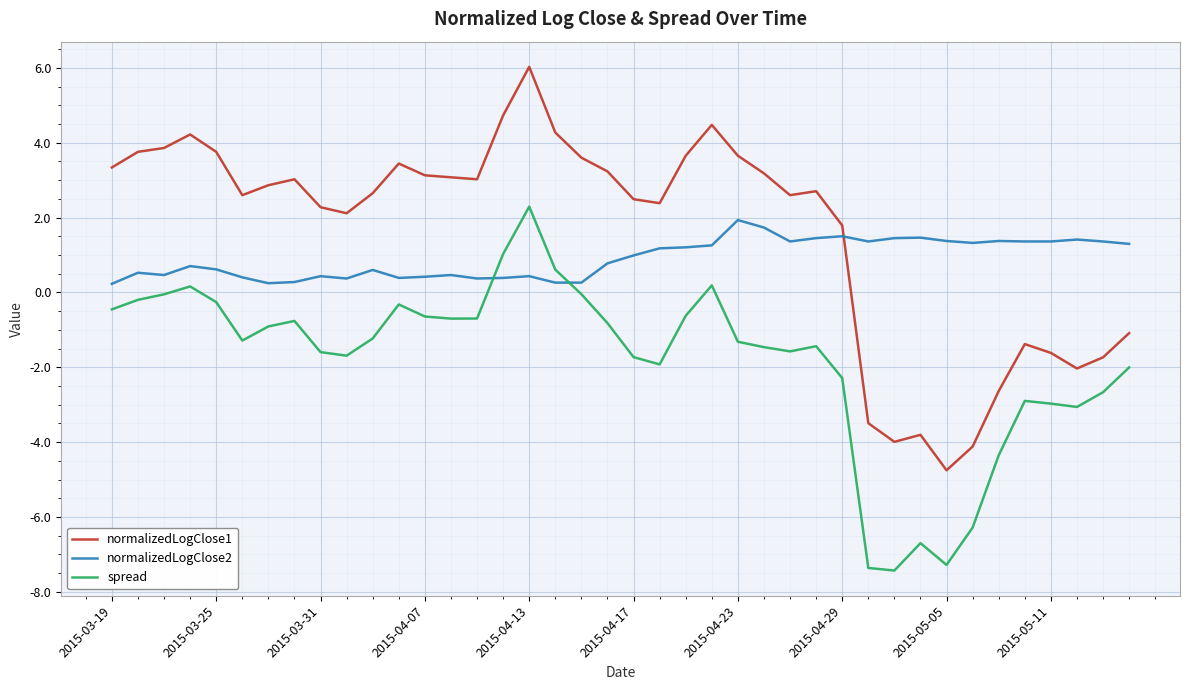

Which series has the widest spread of values?

normalizedLogClose1